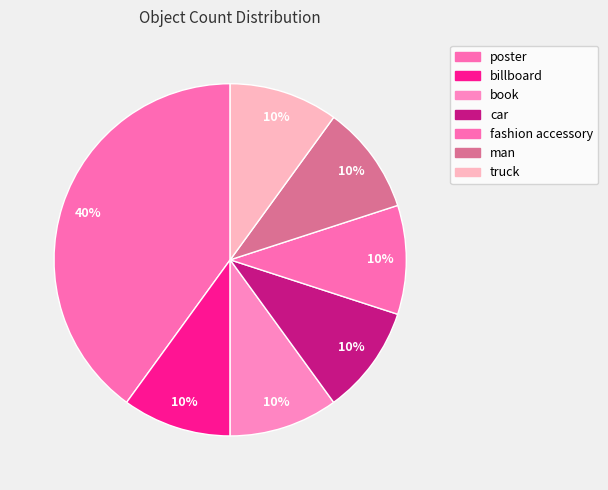

What percentage is the fashion accessory slice, to the nearest percent?

10%